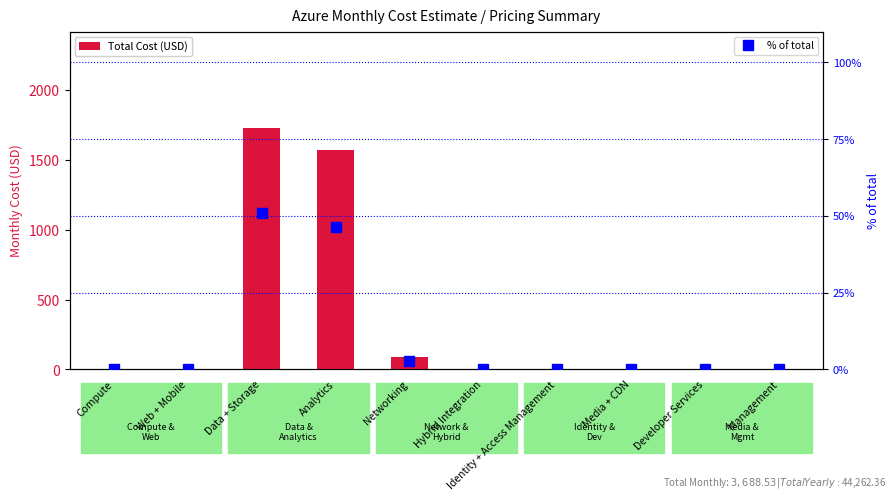

Where is Total Cost (USD) nearest to the value 864?

Analytics